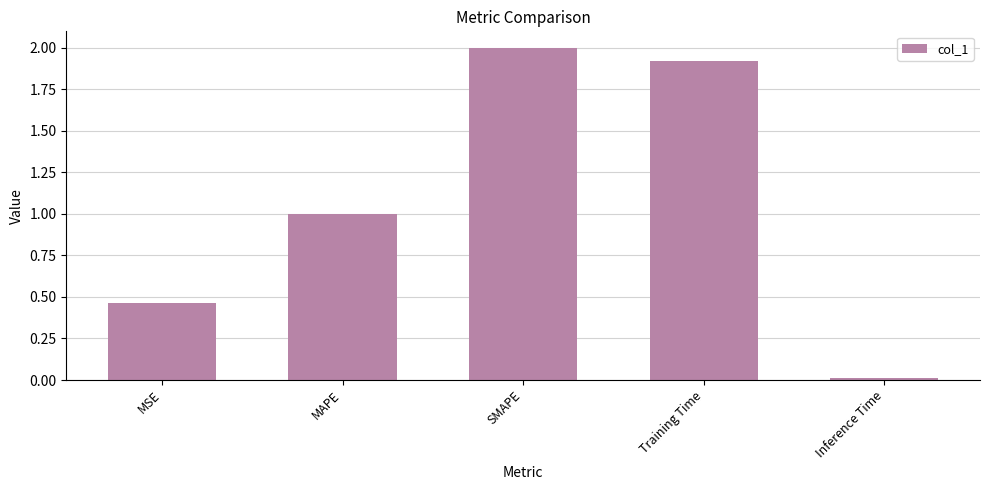

How many series are shown in this chart?

1